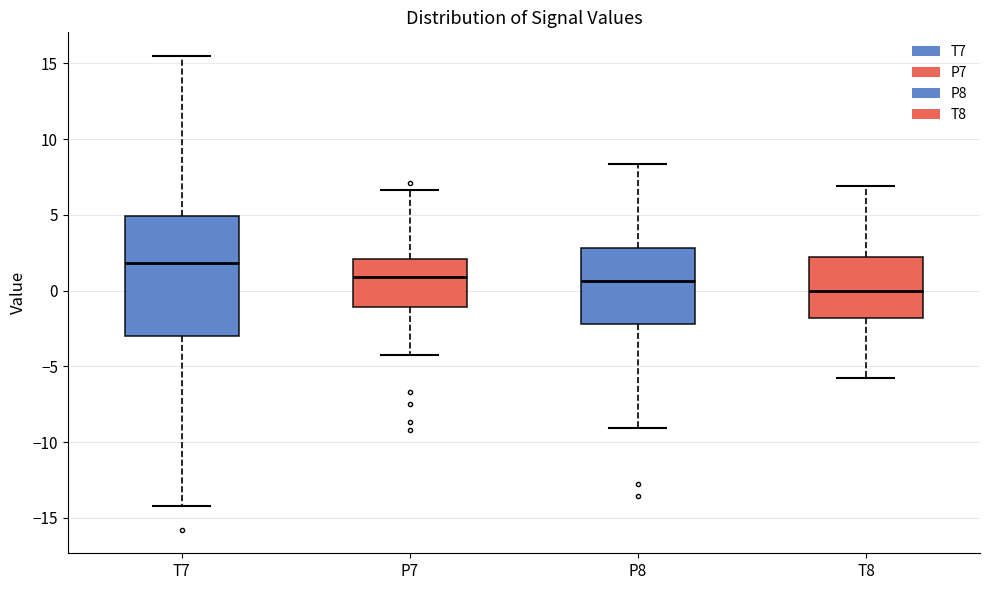

Reading left to right, read every box against the y-axis: the position of its median line, the range the box covers, and the ends of its whiskers. The values are not printed on the chart, so give them approximately, as read against the axis.

T7: median 2.0, box -3.0 to 5.0, whiskers -14.0 to 15.5
P7: median 1.0, box -1.0 to 2.0, whiskers -4.0 to 6.5
P8: median 0.5, box -2.0 to 3.0, whiskers -9.0 to 8.5
T8: median 0.0, box -2.0 to 2.0, whiskers -6.0 to 7.0